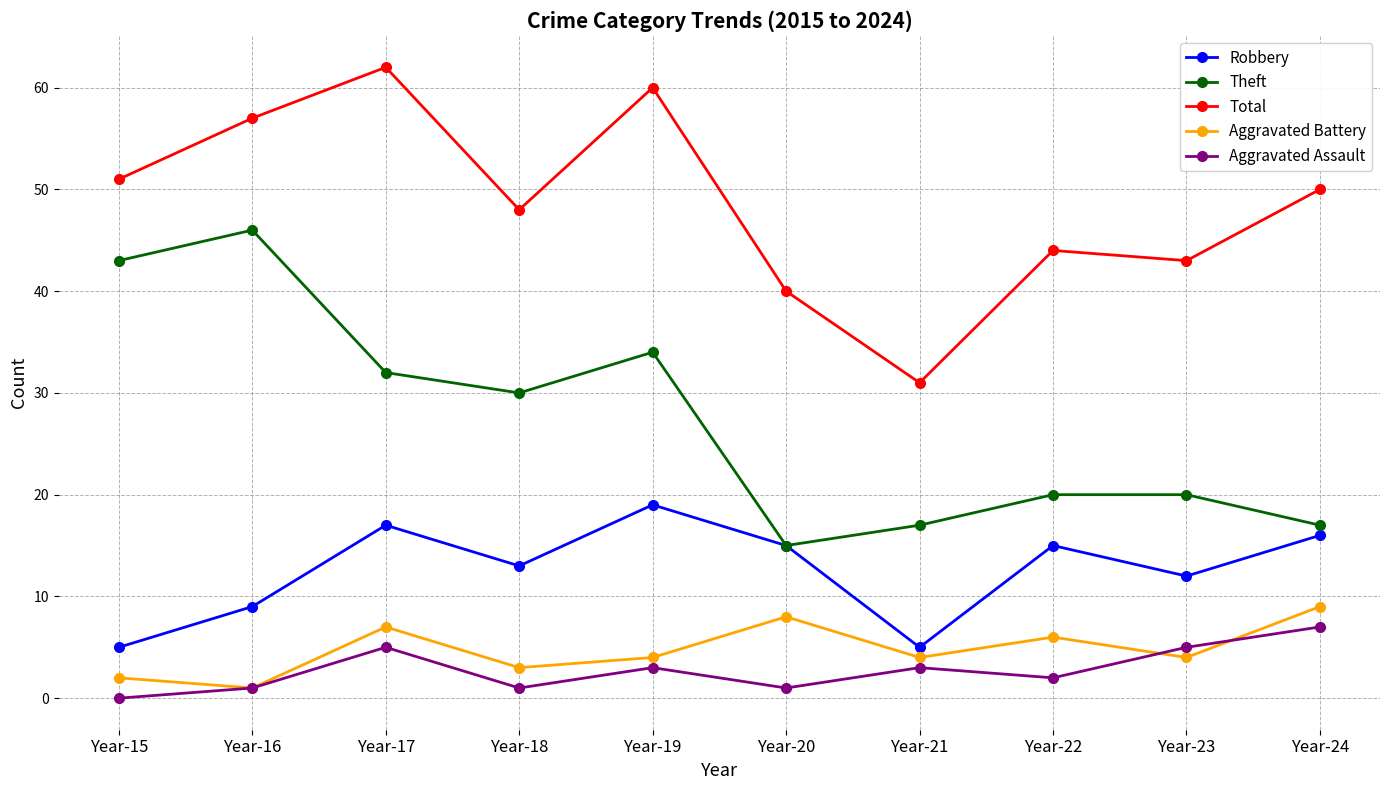

At which label does Theft first exceed 30?

Year-15